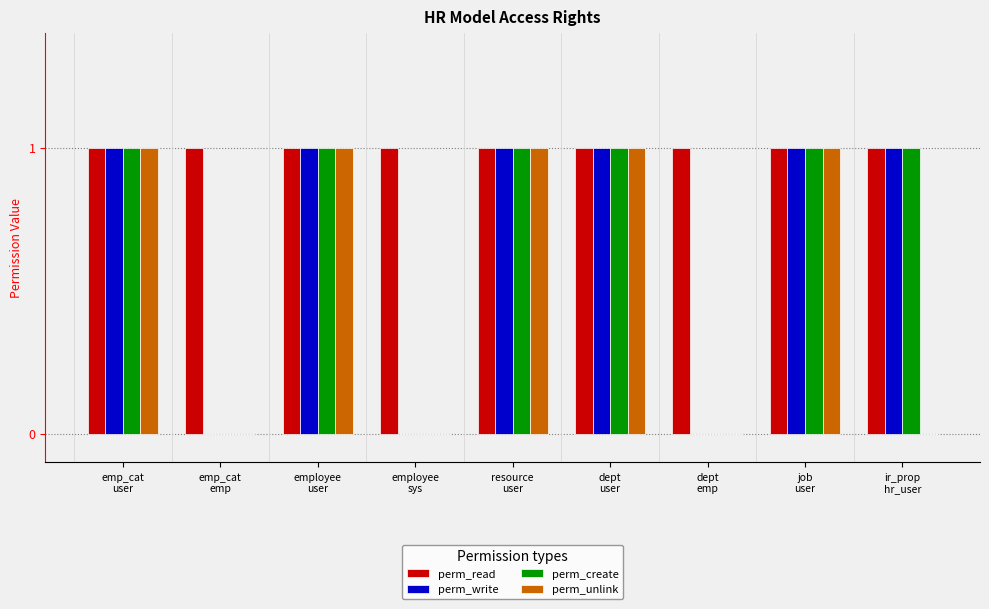

Which series has the largest total across all categories?

perm_read